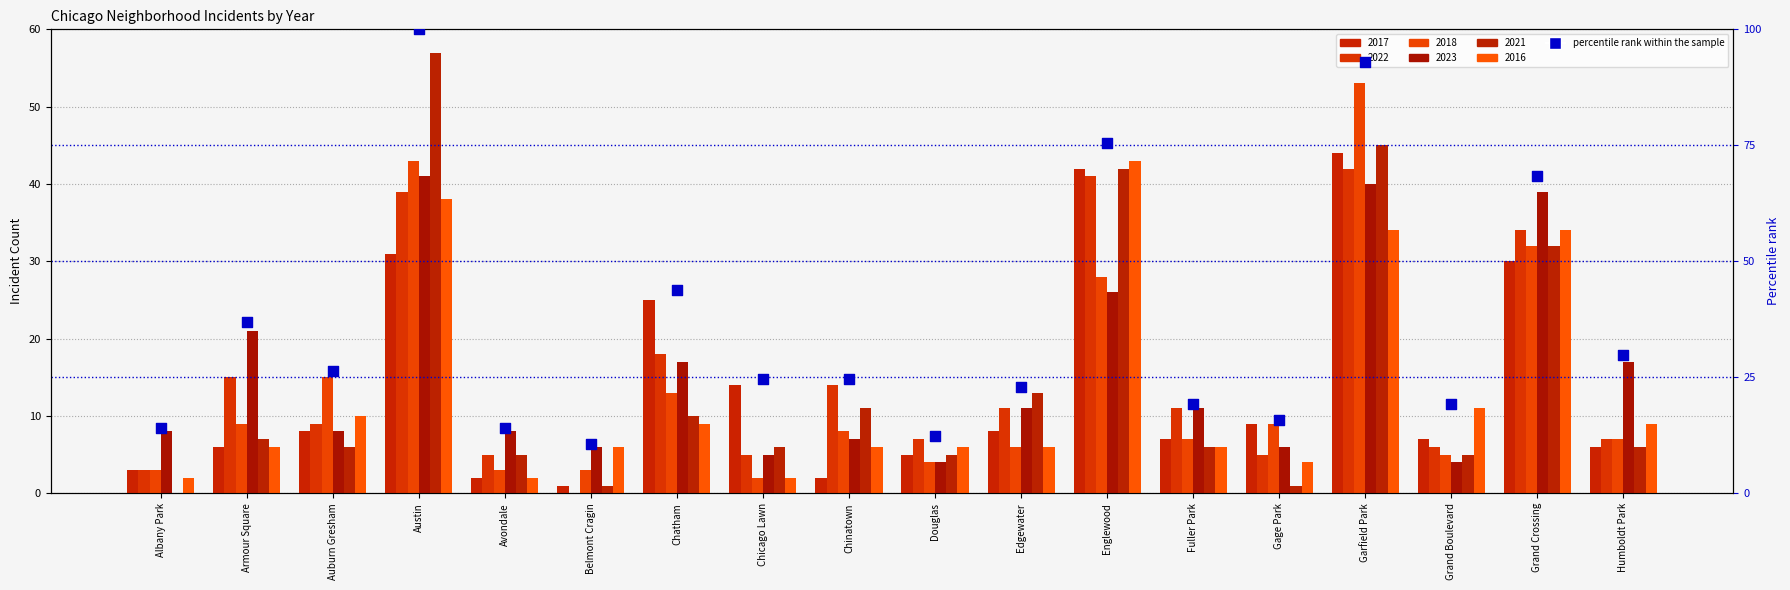

What is the change in value from Chicago Lawn to Grand Crossing?

+43.9